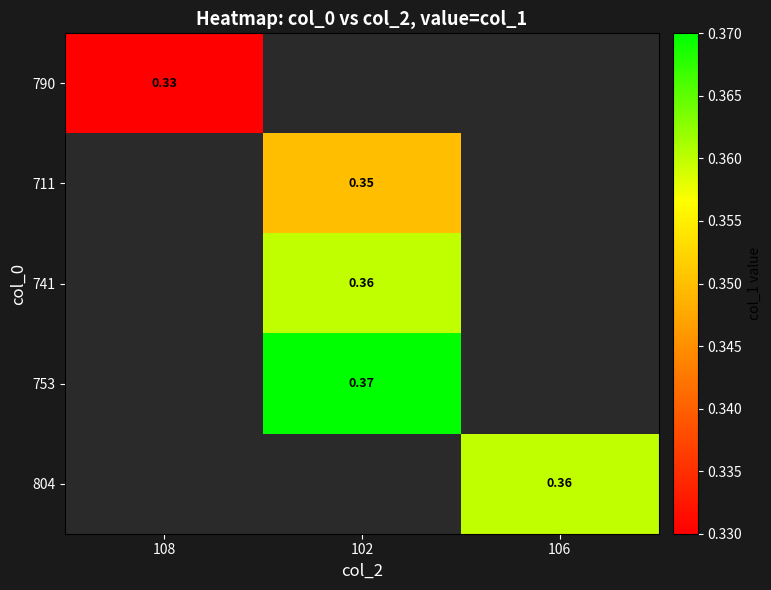

True or false: 790 has a value of 0.3 at 108.

True